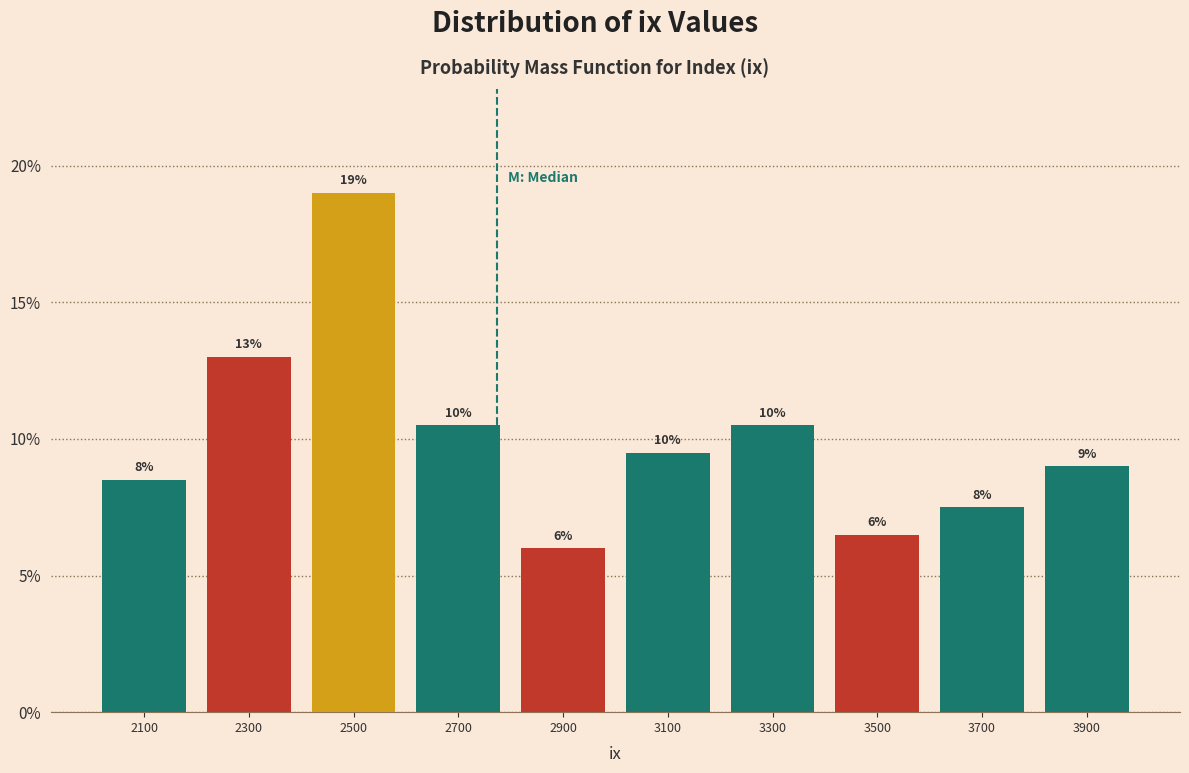

Over which range of the x-axis is the bar tallest?

2400 to 2600